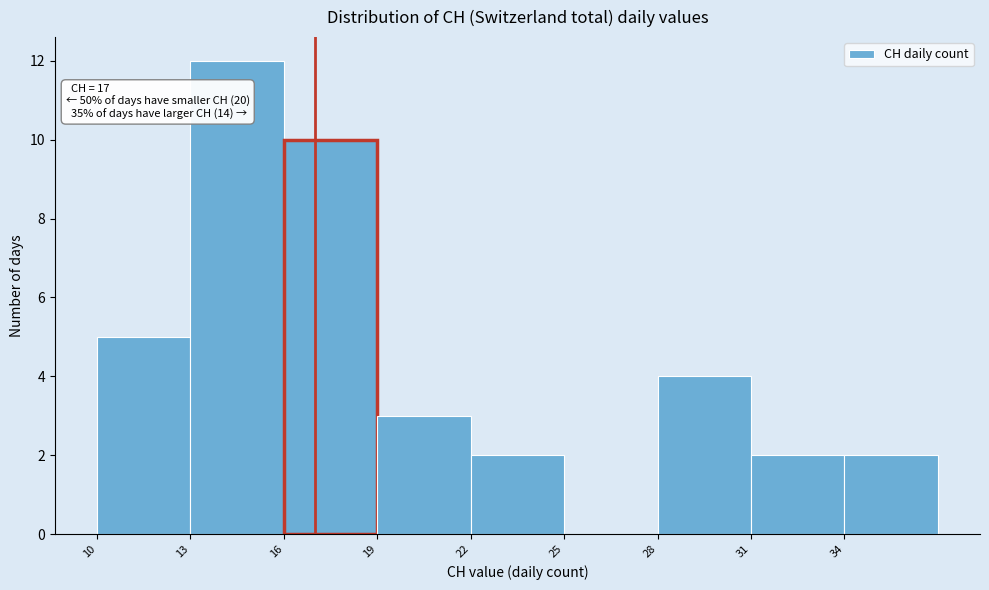

Which range on the x-axis has the tallest bar?

13 to 16